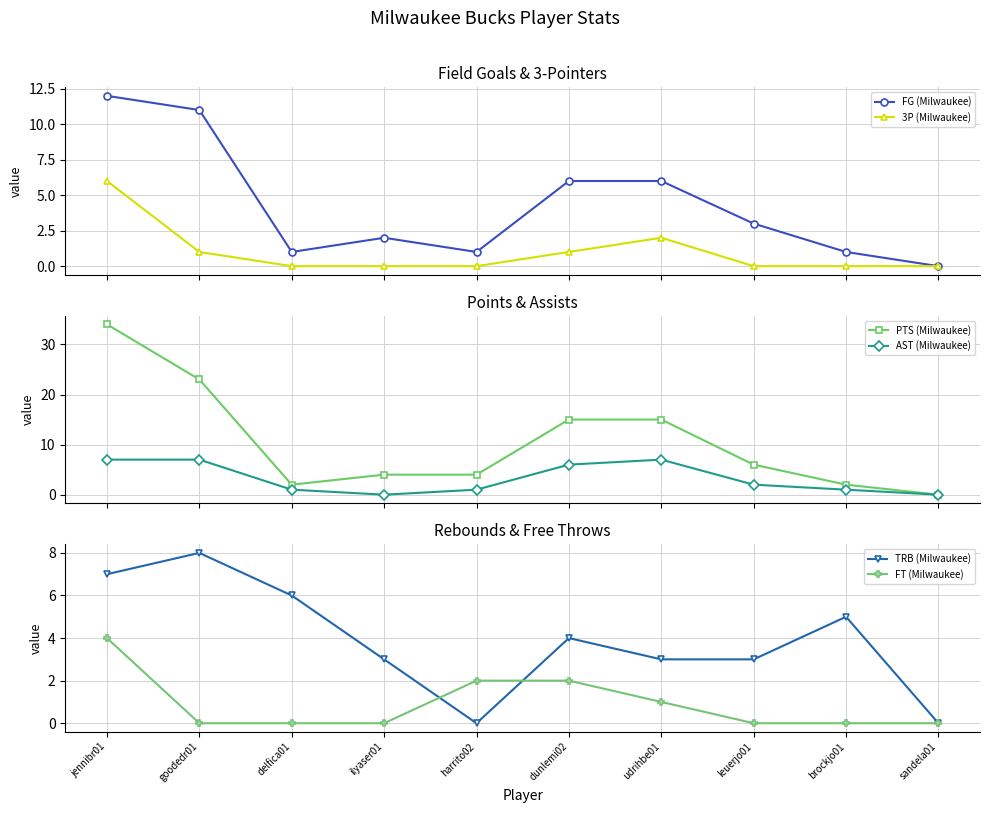

How many distinct data groups are displayed?

6